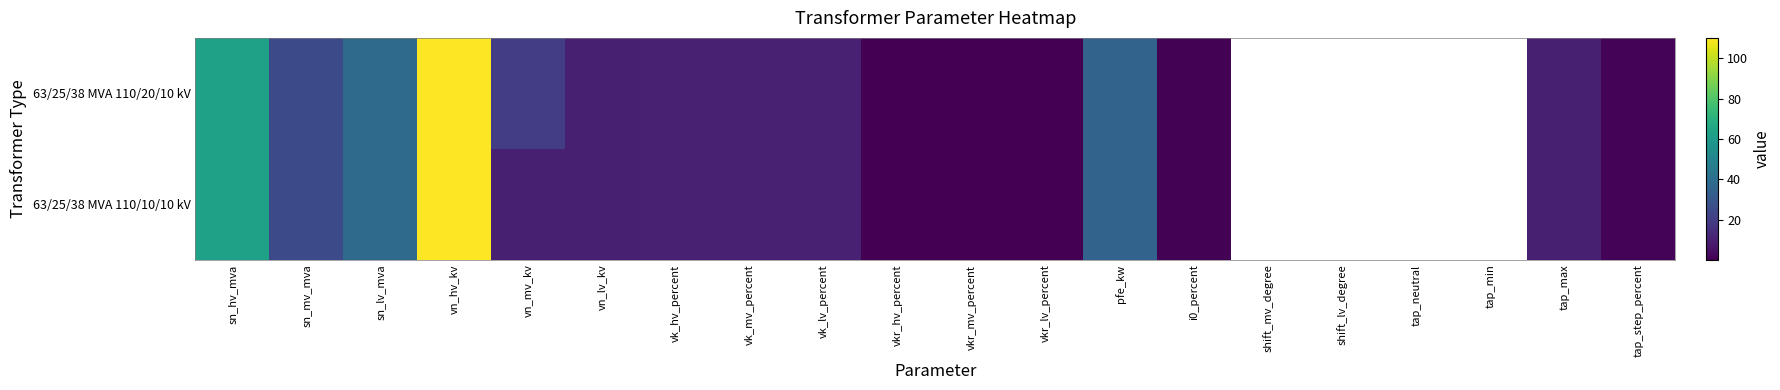

Reading left to right, transcribe all the data shown in this chart.

63/25/38 MVA 110/20/10 kV: sn_hv_mva=63.0	sn_mv_mva=25.0	sn_lv_mva=38.0	vn_hv_kv=110.0	vn_mv_kv=20.0	vn_lv_kv=10.0	vk_hv_percent=10.4	vk_mv_percent=10.4	vk_lv_percent=10.4	vkr_hv_percent=0.3	vkr_mv_percent=0.3	vkr_lv_percent=0.3	pfe_kw=35.0	i0_percent=0.9	shift_mv_degree=0.0	shift_lv_degree=0.0	tap_neutral=0.0	tap_min=0.0	tap_max=10.0	tap_step_percent=1.2
63/25/38 MVA 110/10/10 kV: sn_hv_mva=63.0	sn_mv_mva=25.0	sn_lv_mva=38.0	vn_hv_kv=110.0	vn_mv_kv=10.0	vn_lv_kv=10.0	vk_hv_percent=10.4	vk_mv_percent=10.4	vk_lv_percent=10.4	vkr_hv_percent=0.3	vkr_mv_percent=0.3	vkr_lv_percent=0.3	pfe_kw=35.0	i0_percent=0.9	shift_mv_degree=0.0	shift_lv_degree=0.0	tap_neutral=0.0	tap_min=0.0	tap_max=10.0	tap_step_percent=1.2